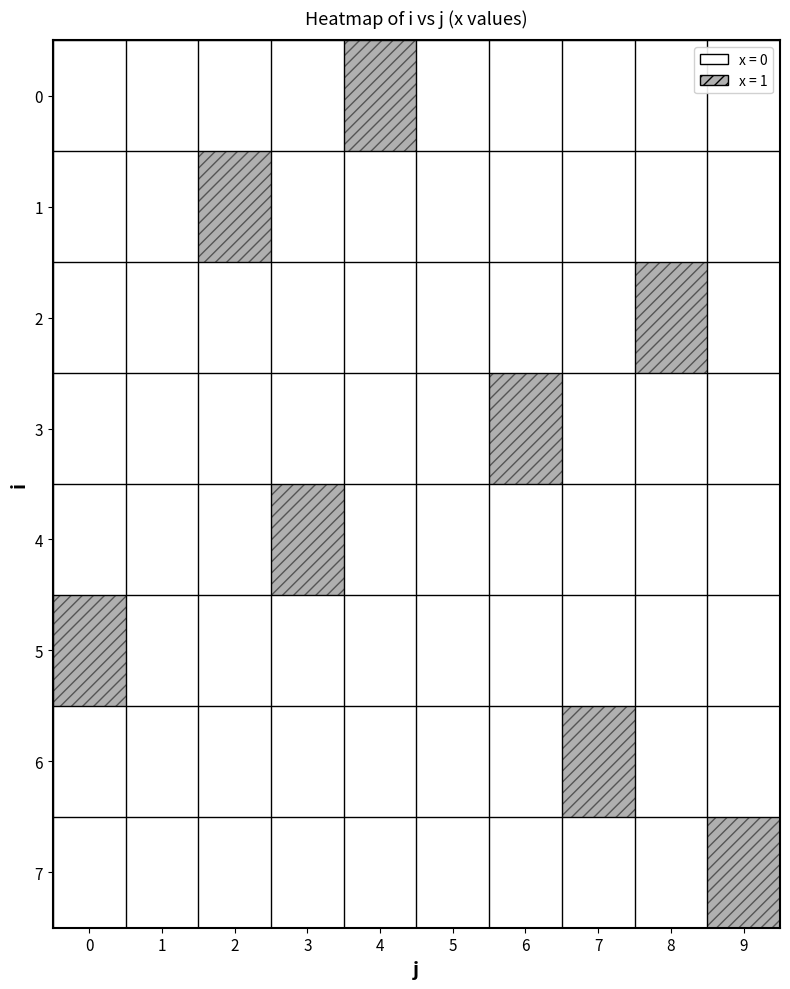

Count the number of data series in this chart.

8